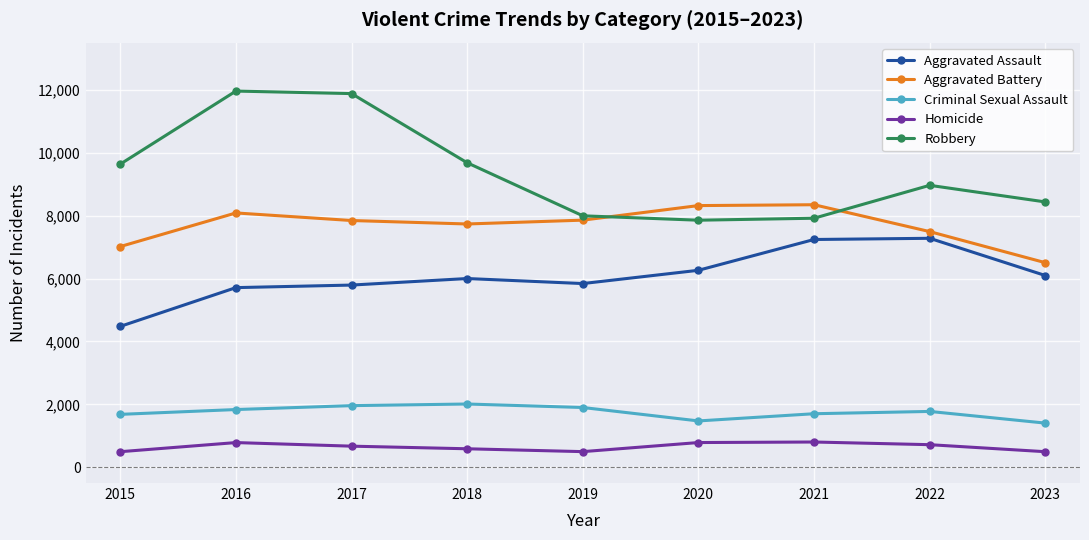

True or false: Robbery and Homicide cross at least once.

False